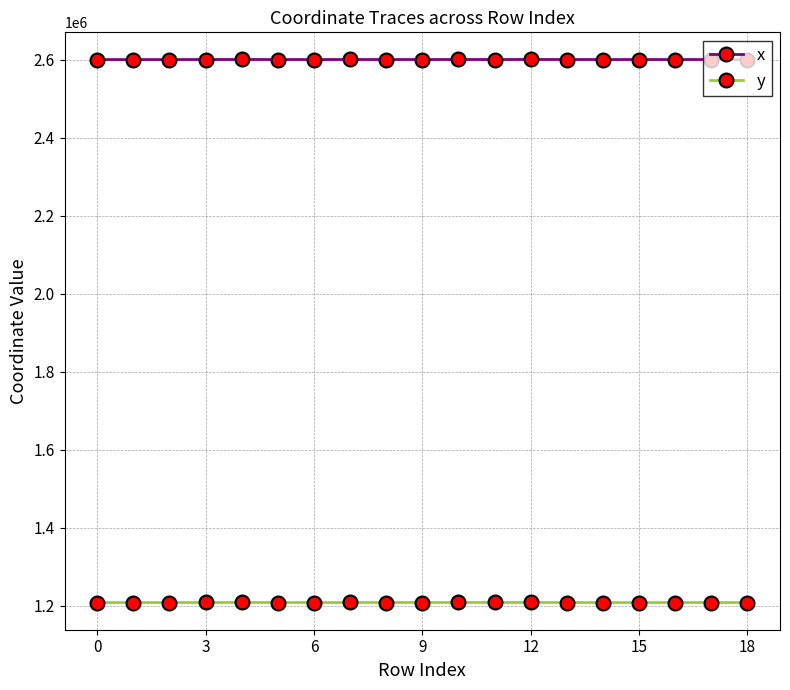

What is the minimum value for y?

1207621.0